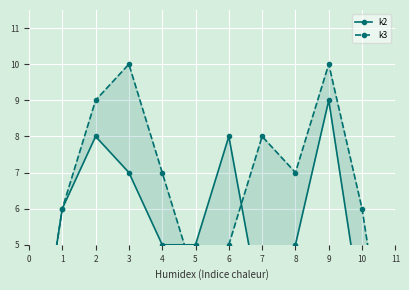

Rank the series at 3 from highest to lowest value.

k3, k2